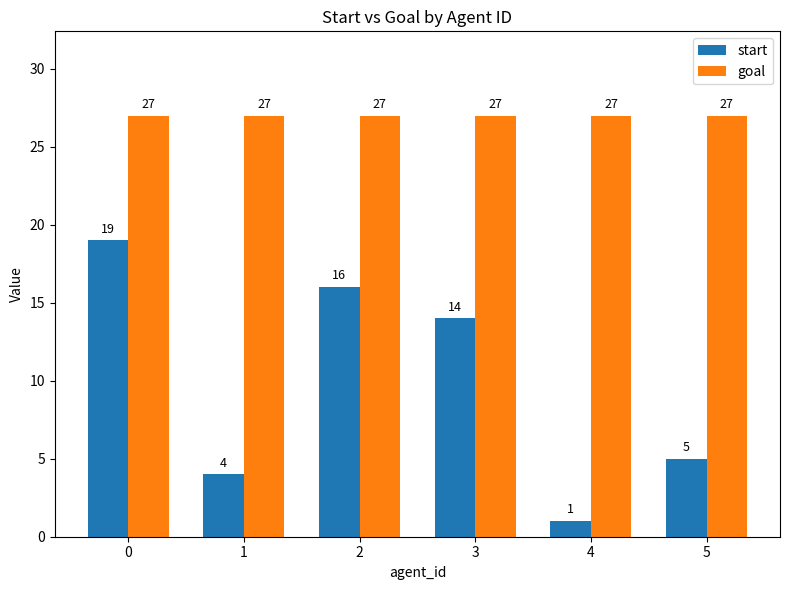

At which label is start closest to 10?

3